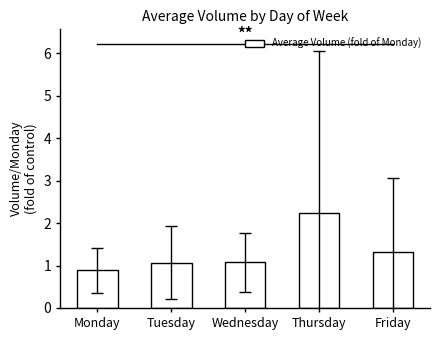

Read the value at Wednesday.

1.1